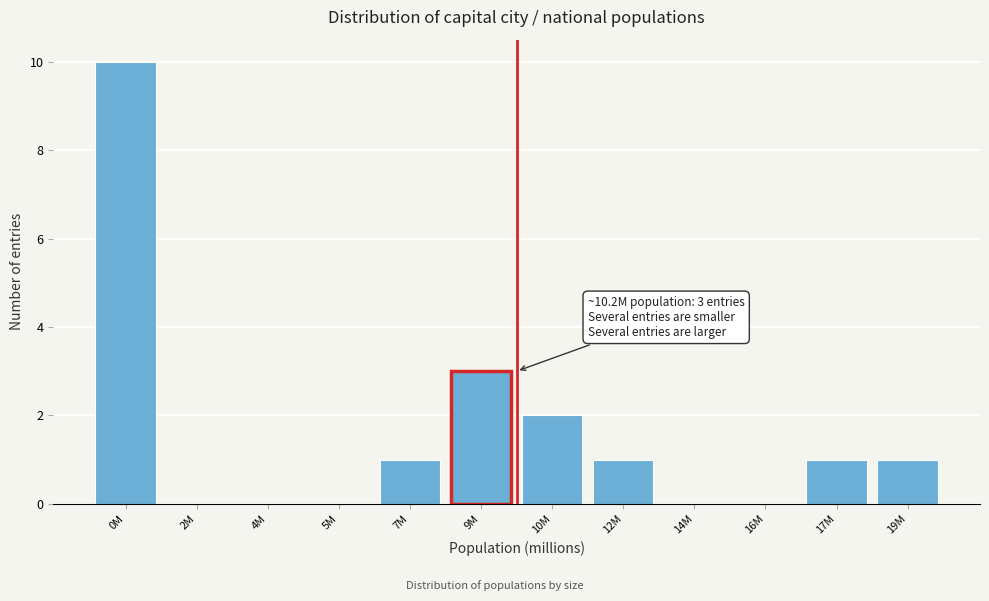

Reading left to right, transcribe all the data shown in this chart.

0M=10	2M=0	4M=0	5M=0	7M=1	9M=3	10M=2	12M=1	14M=0	16M=0	17M=1	19M=1